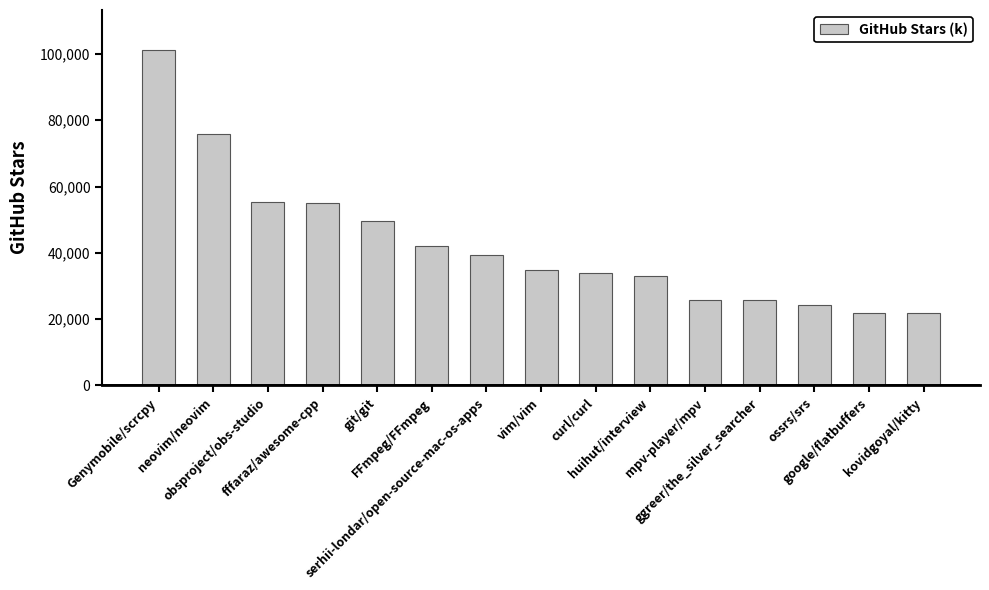

What is the difference between the values at Genymobile/scrcpy and FFmpeg/FFmpeg?

59125